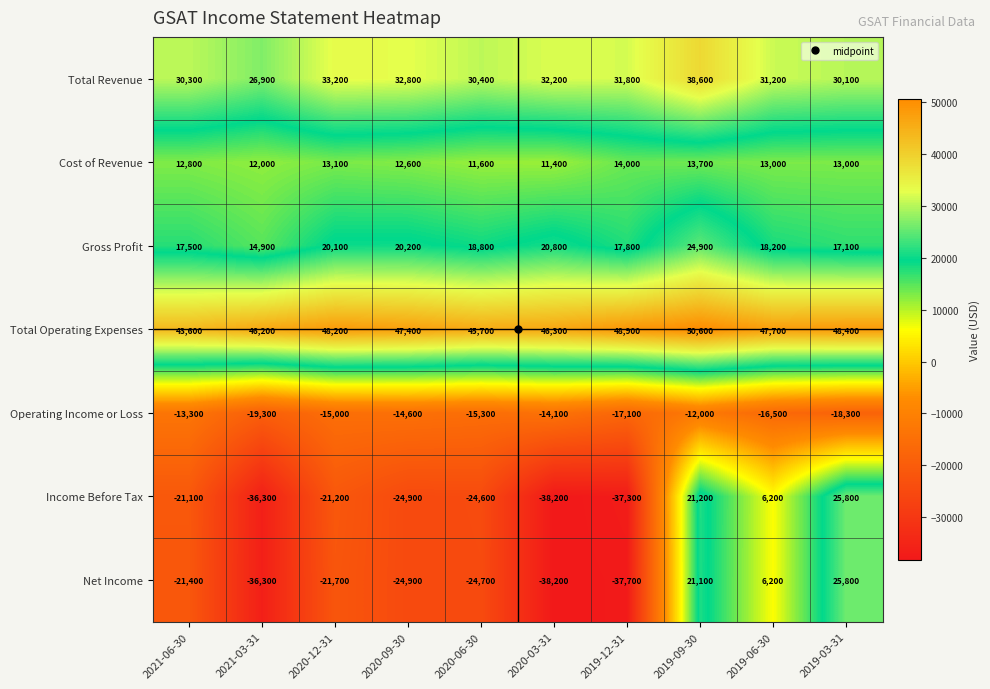

Rank the categories by Total Operating Expenses value from lowest to highest.

2021-06-30, 2020-06-30, 2021-03-31, 2020-03-31, 2020-09-30, 2019-06-30, 2020-12-31, 2019-03-31, 2019-12-31, 2019-09-30